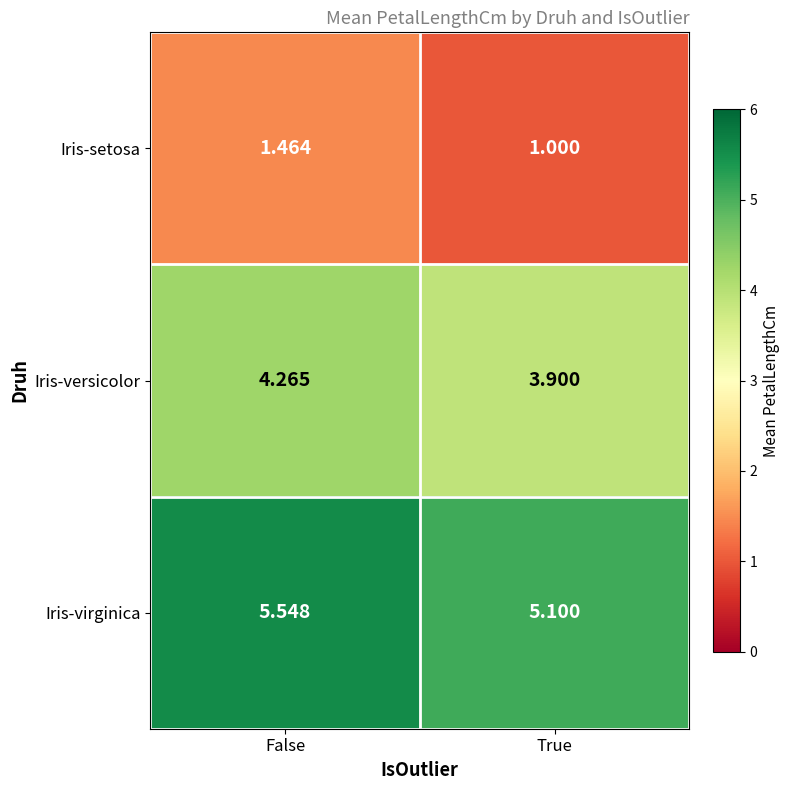

Rank the series at False from highest to lowest value.

Iris-virginica, Iris-versicolor, Iris-setosa